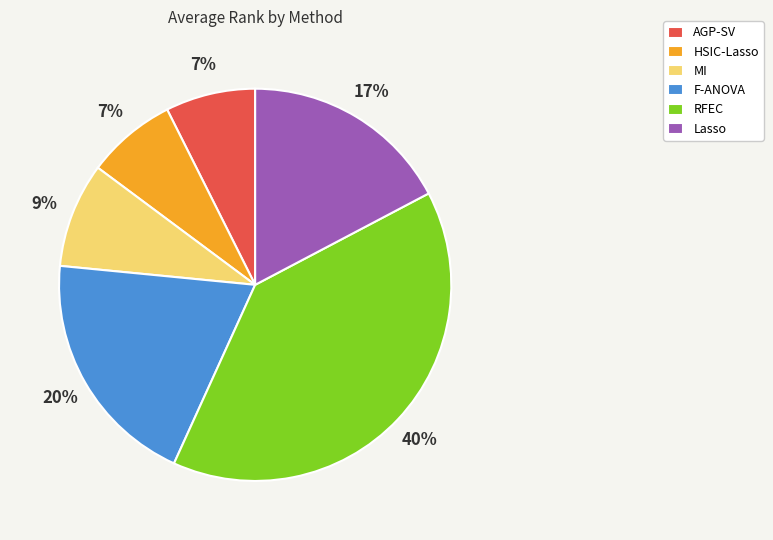

Between AGP-SV and Lasso, which is larger?

Lasso